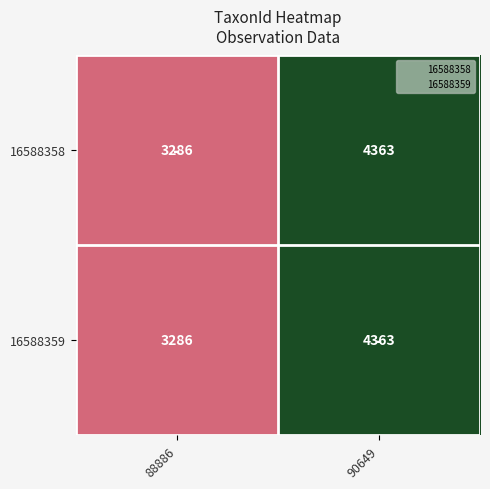

How many series are shown in this chart?

2